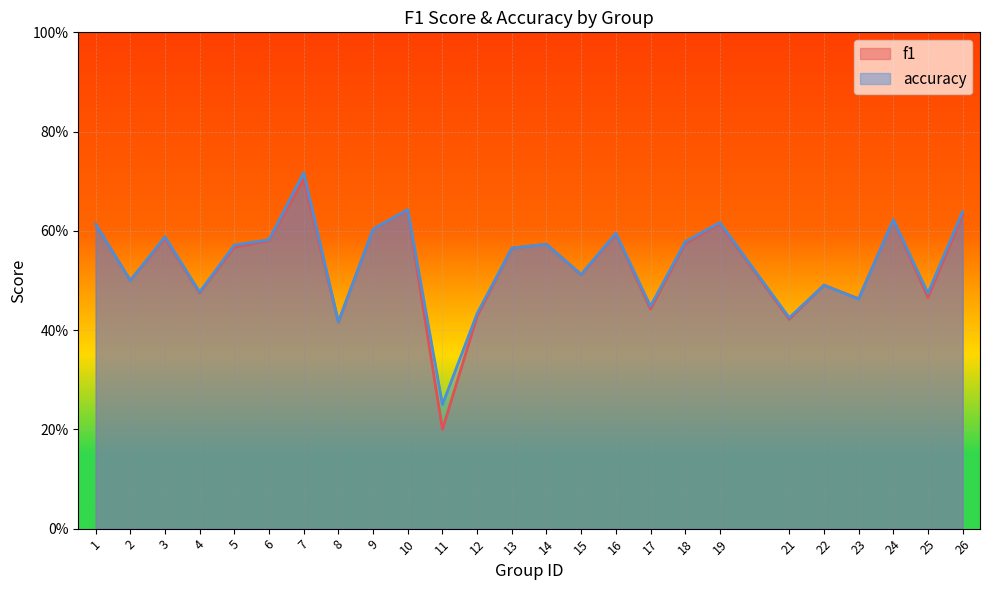

Where is the first local minimum for accuracy?

2